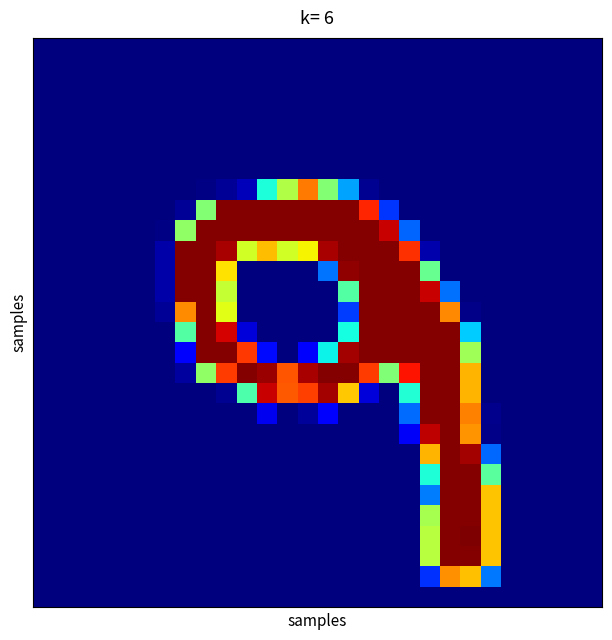

Count the number of categories in the chart.

28